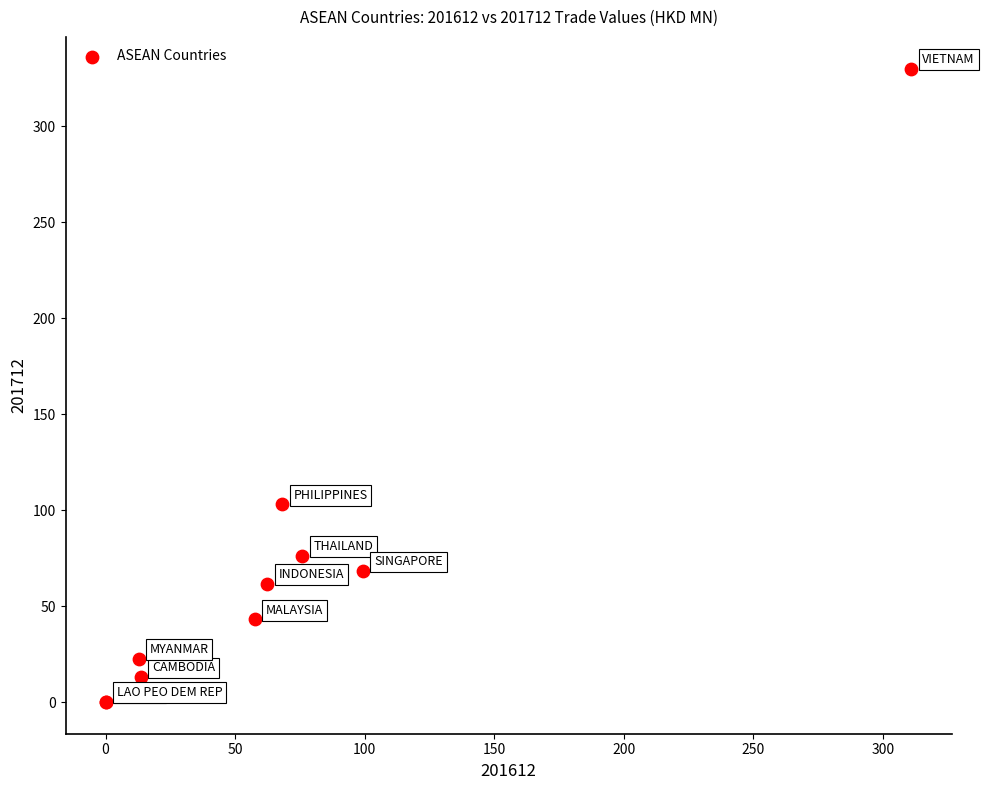

What Y value in the scatter plot is closest to 165?

103.1